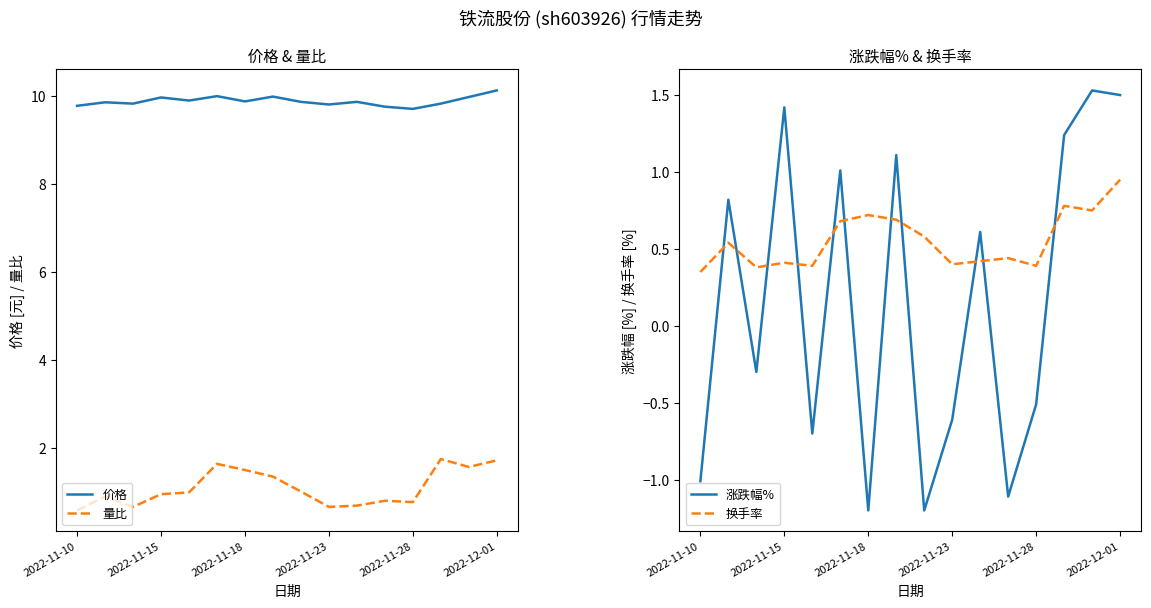

True or false: 价格 has a value of 17.5 at 2022-11-15.

False